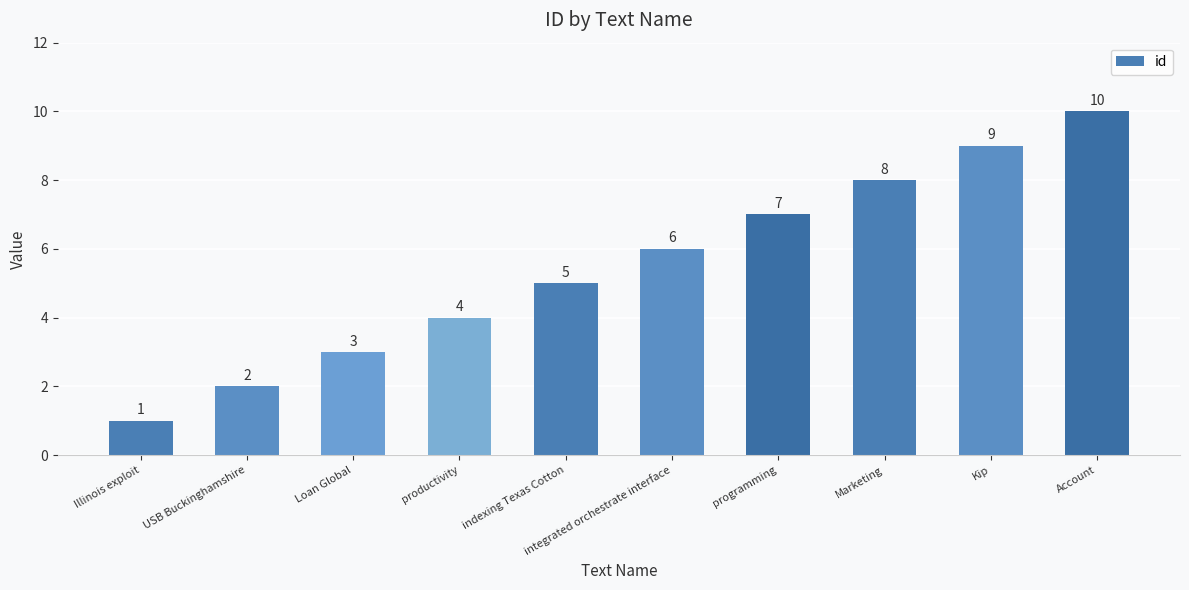

What position from the right is Account?

1